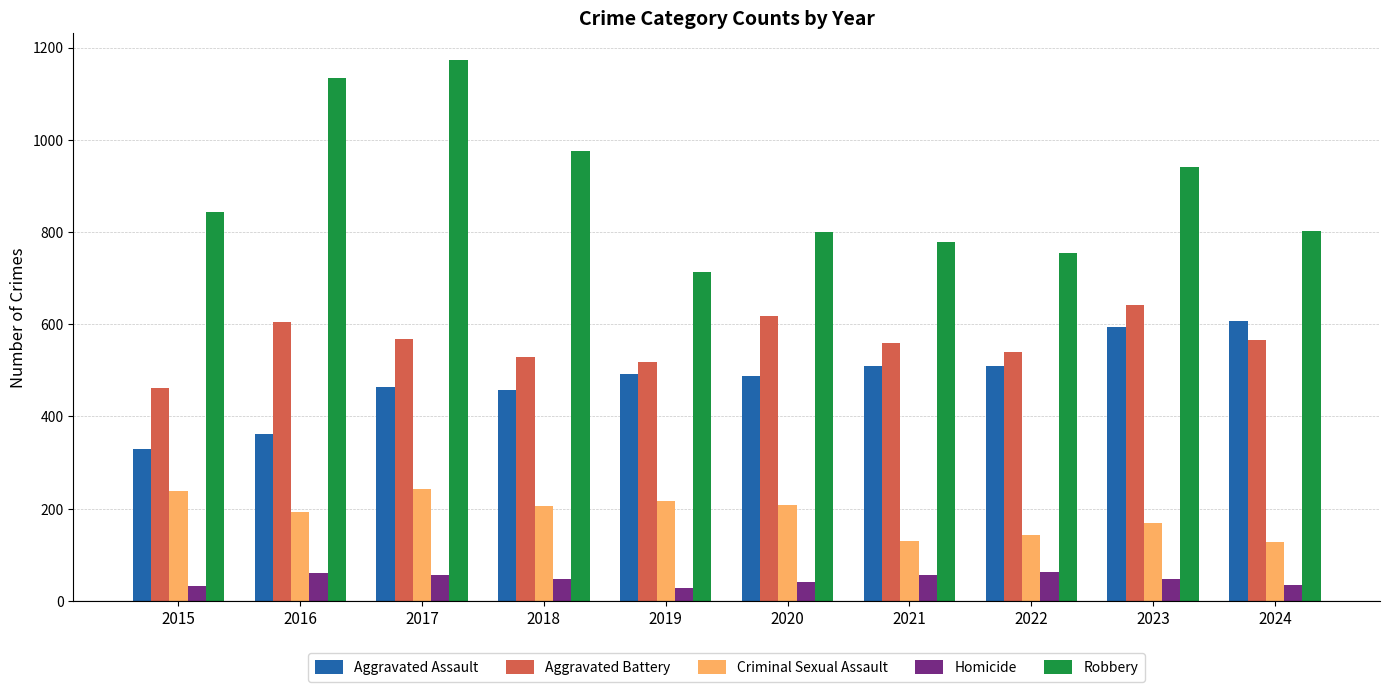

The Robbery series shows 1258 at 2015. True or false?

False